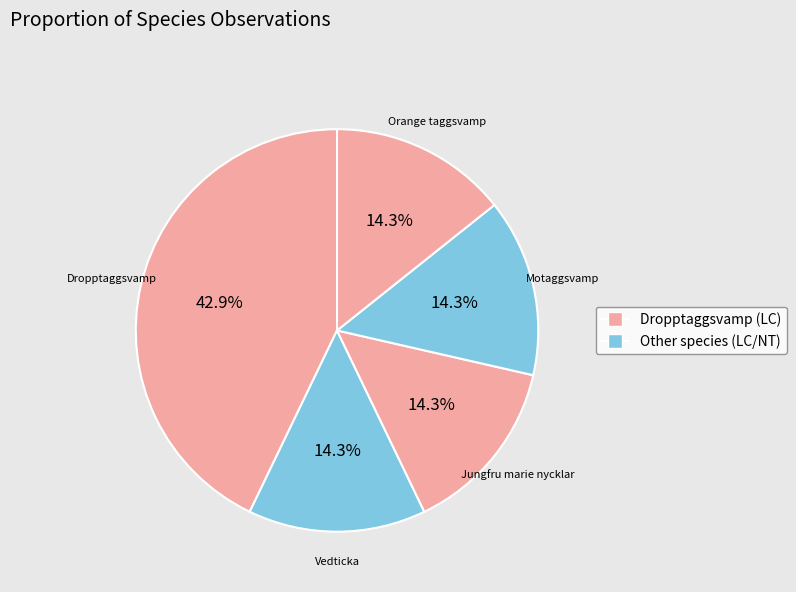

How many slices are in this pie chart?

5